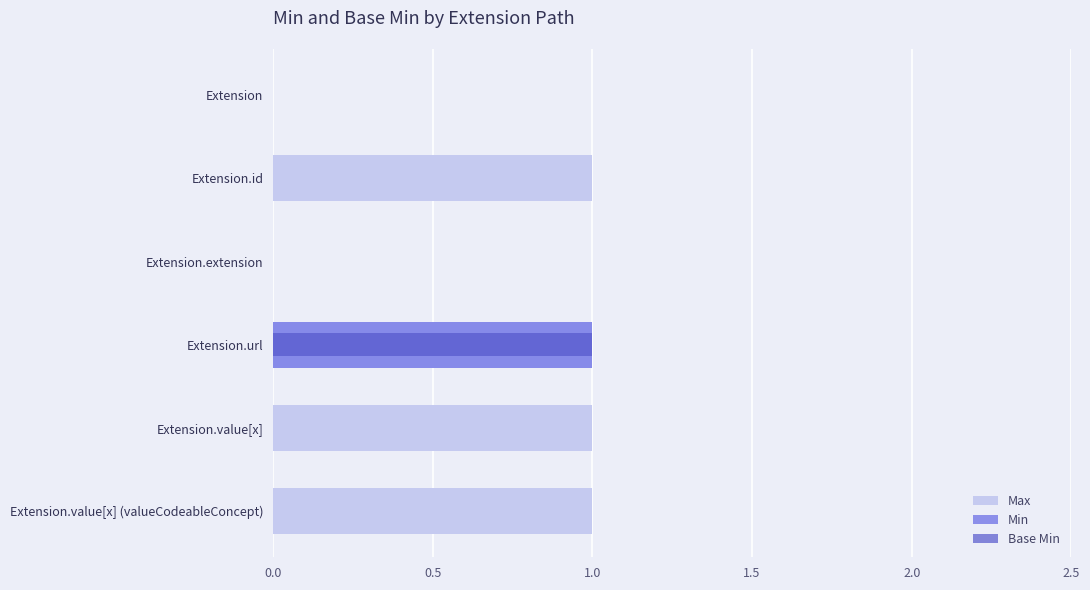

Which series changed the most between Extension.extension and Extension.url?

Max